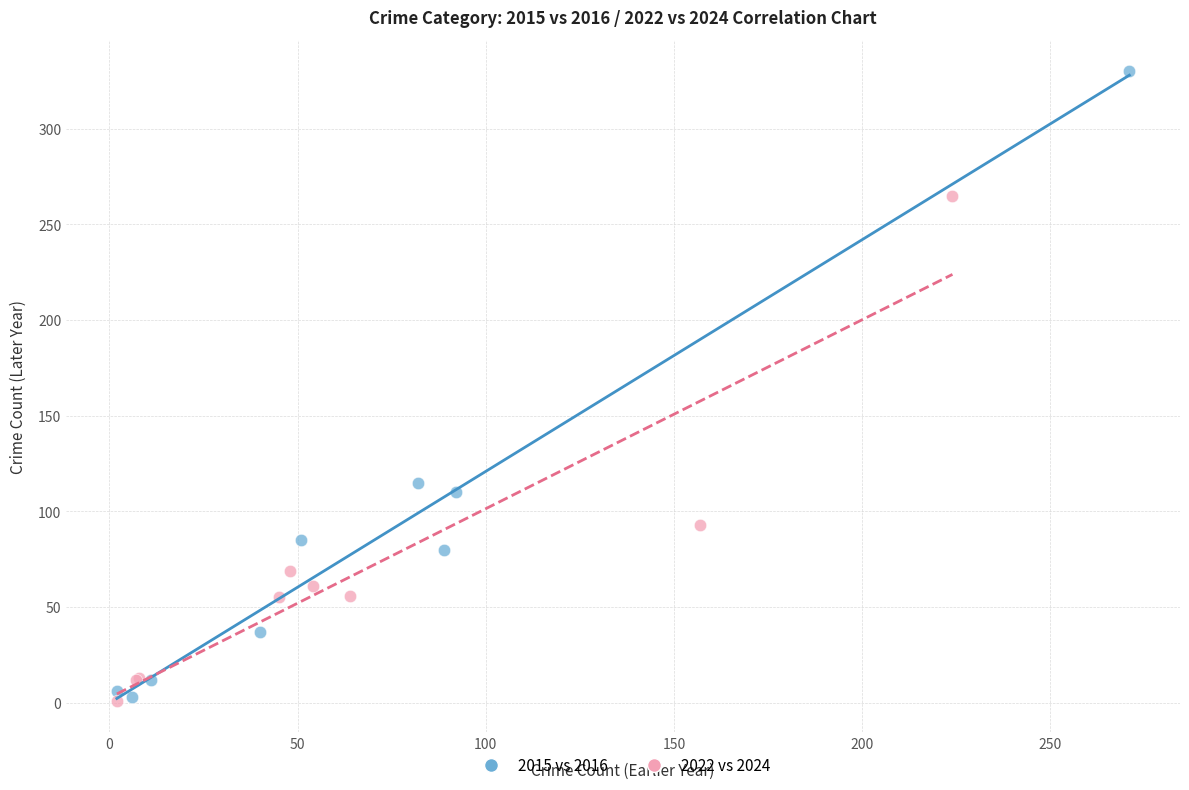

Which series reaches the maximum Y coordinate?

2015 vs 2016